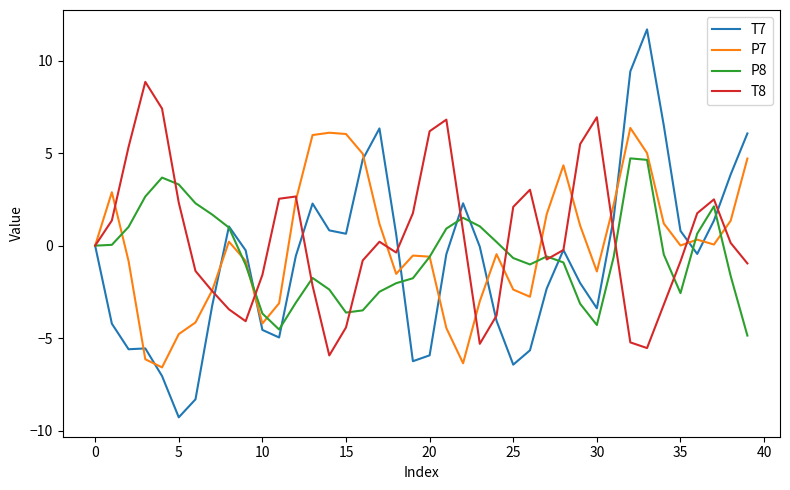

What is the maximum value for T8?

8.8